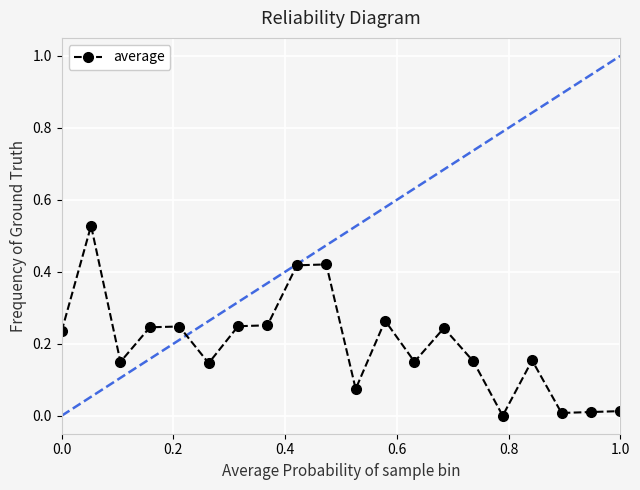

True or false: there are more than 2 points higher than both neighbors.

True